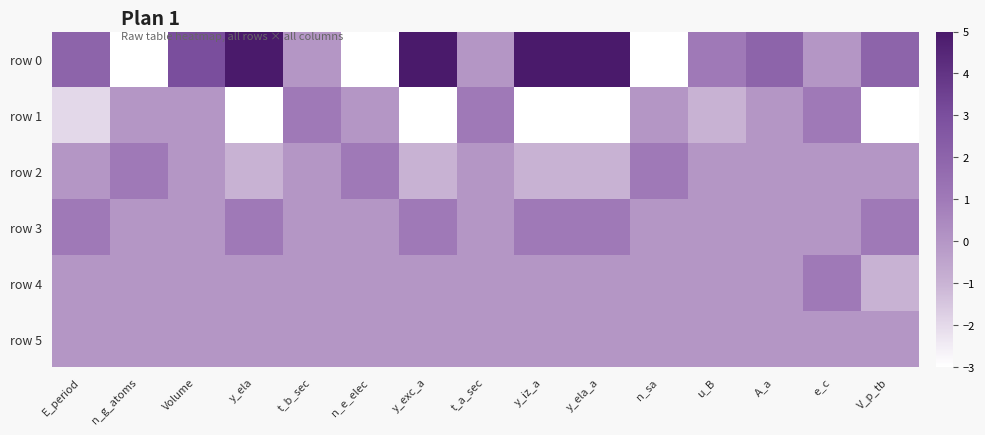

Which has a higher value, y_iz_a or n_sa?

y_iz_a